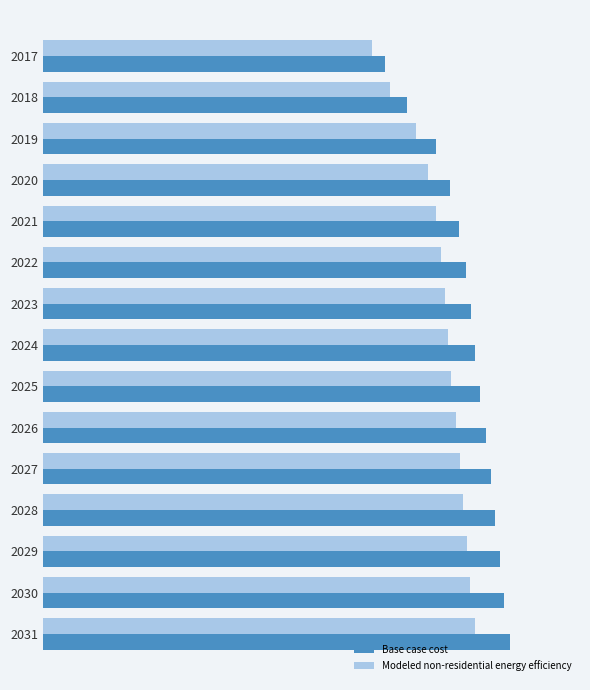

What are all the series names shown in the legend?

Base case cost, Modeled non-residential energy efficiency